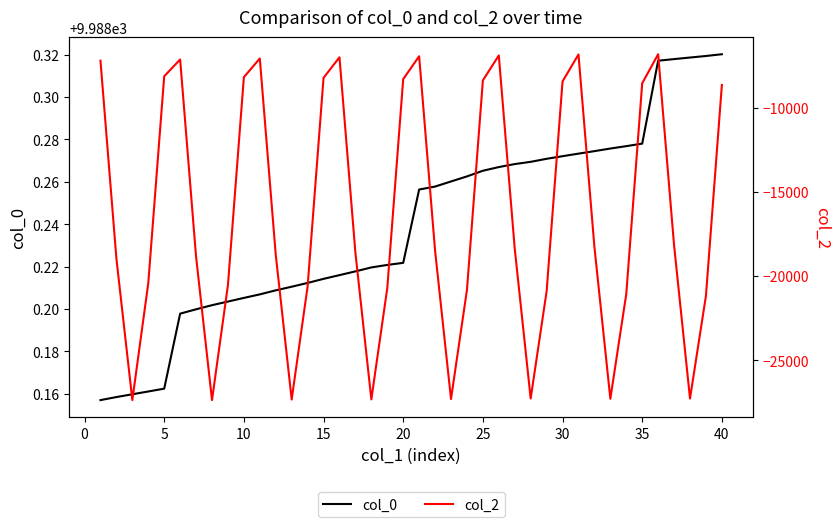

Reading right to left, transcribe all the data shown in this chart.

col_0: 9988.3	9988.3	9988.3	9988.3	9988.3	9988.3	9988.3	9988.3	9988.3	9988.3	9988.3	9988.3	9988.3	9988.3	9988.3	9988.3	9988.3	9988.3	9988.3	9988.3	9988.2	9988.2	9988.2	9988.2	9988.2	9988.2	9988.2	9988.2	9988.2	9988.2	9988.2	9988.2	9988.2	9988.2	9988.2	9988.2	9988.2	9988.2	9988.2	9988.2
col_2: -8651.0	-21182.7	-27287.3	-18182.2	-6827.6	-8554.2	-21073.5	-27299.2	-18271.3	-6841.5	-8443.0	-20920.2	-27283.8	-18382.8	-6898.7	-8382.0	-20838.0	-27315.4	-18496.0	-6947.3	-8306.6	-20727.9	-27335.7	-18622.3	-7008.1	-8231.3	-20626.4	-27345.6	-18737.0	-7079.6	-8191.9	-20543.1	-27379.0	-18858.7	-7140.5	-8137.0	-20431.8	-27378.0	-18973.2	-7210.4